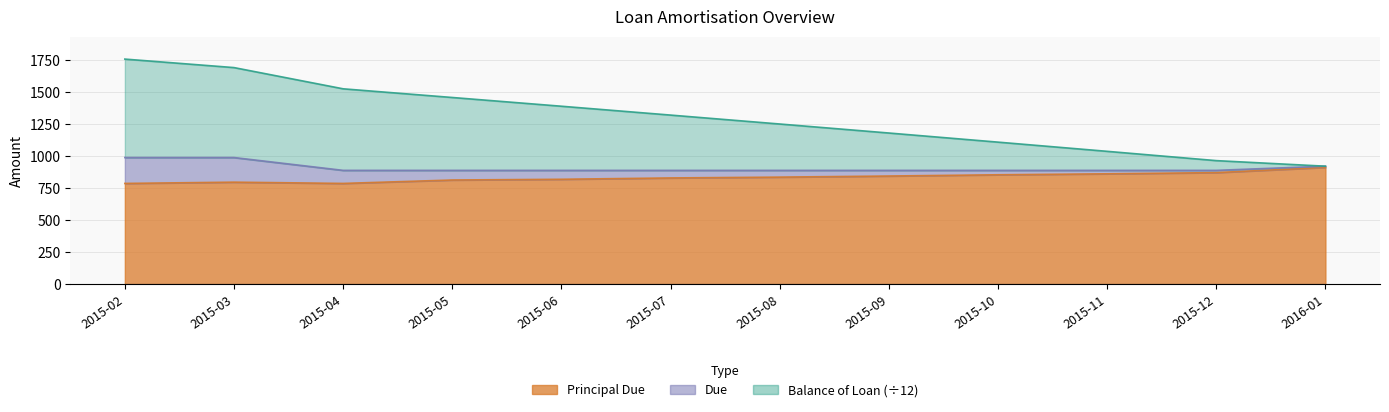

What position from the right is 2015-10?

4